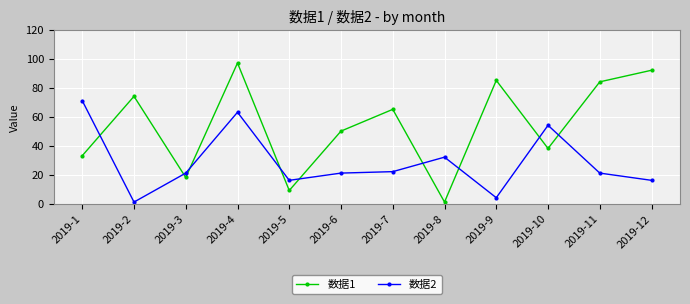

Count the number of categories in the chart.

12